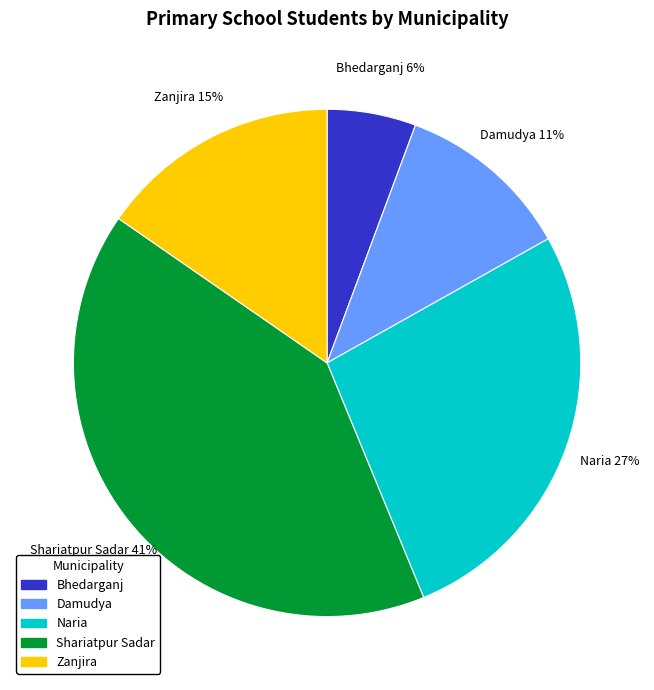

Is it true that Shariatpur Sadar is 35% of the pie?

False